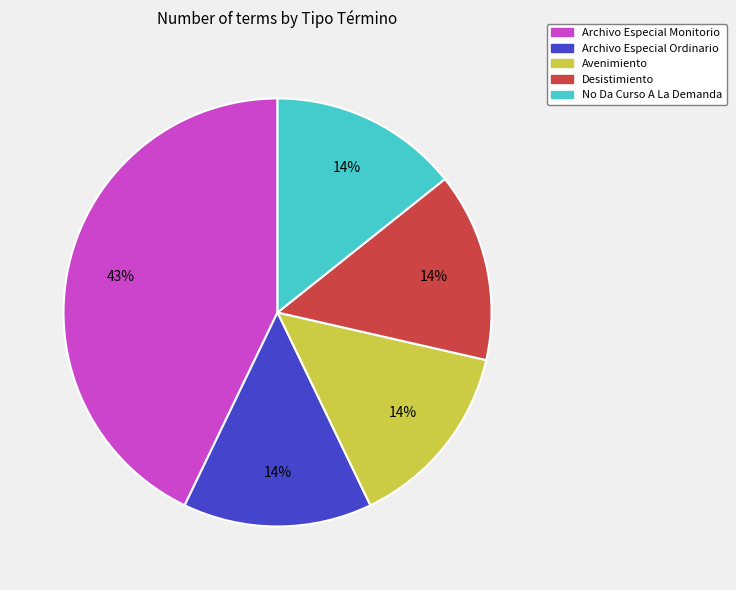

Combined, do Archivo Especial Ordinario and Desistimiento account for over 50%?

No